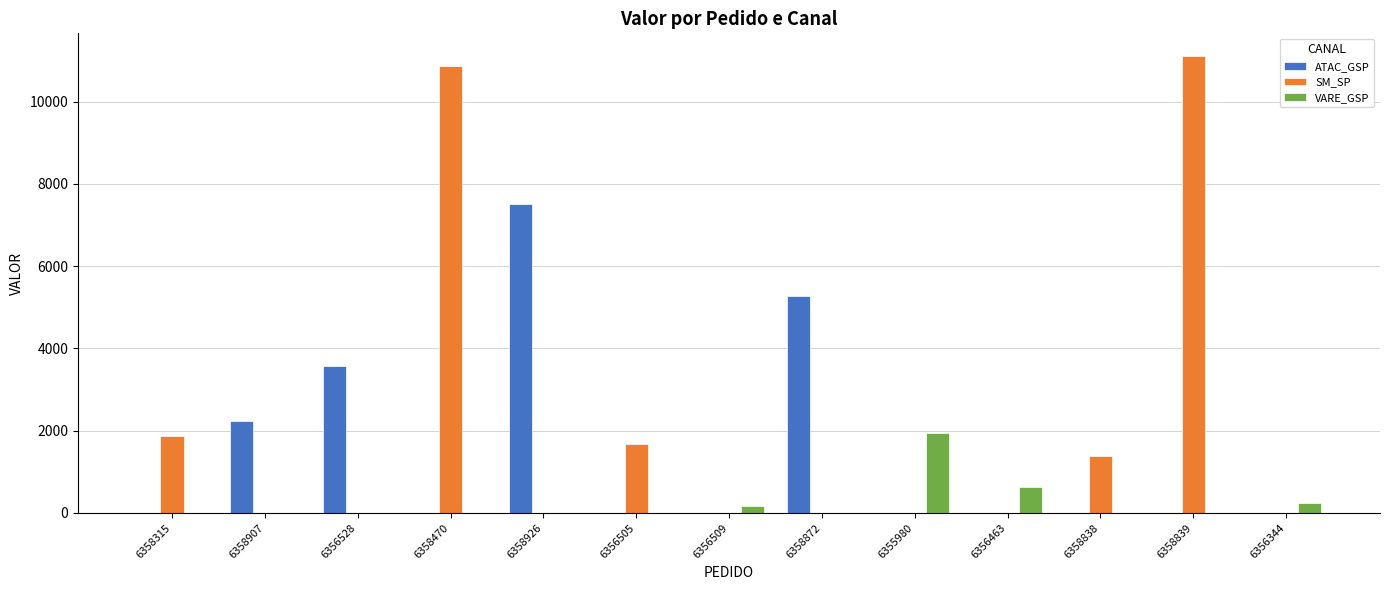

What are all the series names shown in the legend?

ATAC_GSP, SM_SP, VARE_GSP